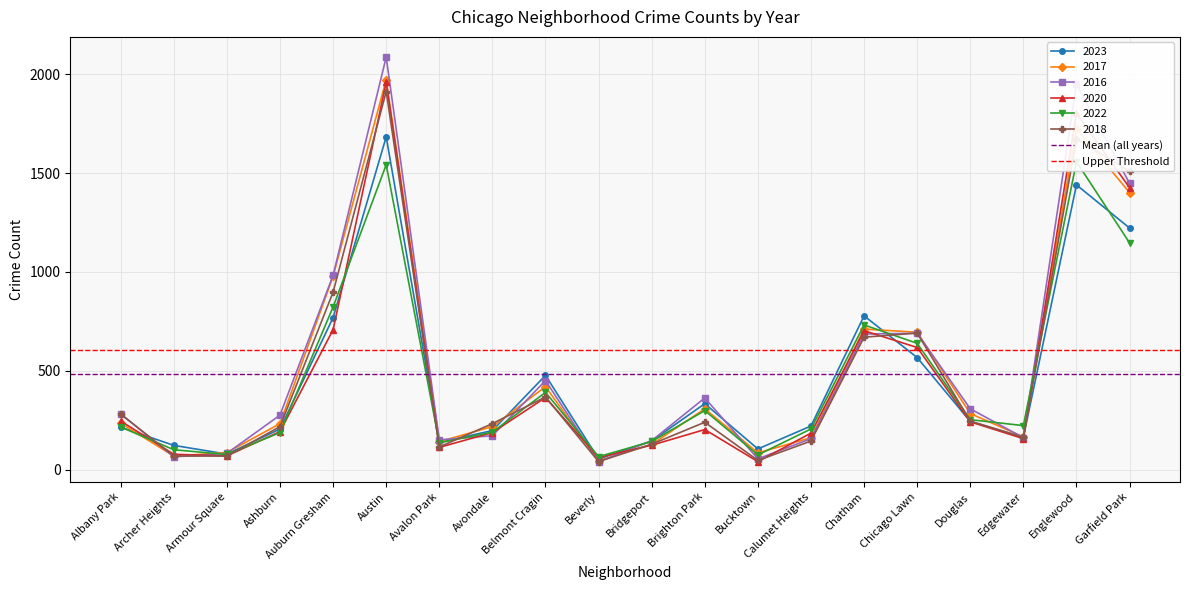

Which series changed the most between Albany Park and Archer Heights?

Mean (all years)